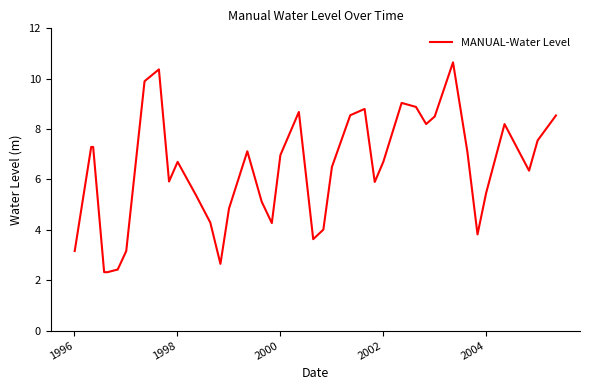

Is this an area chart (filled region under the line)?

No